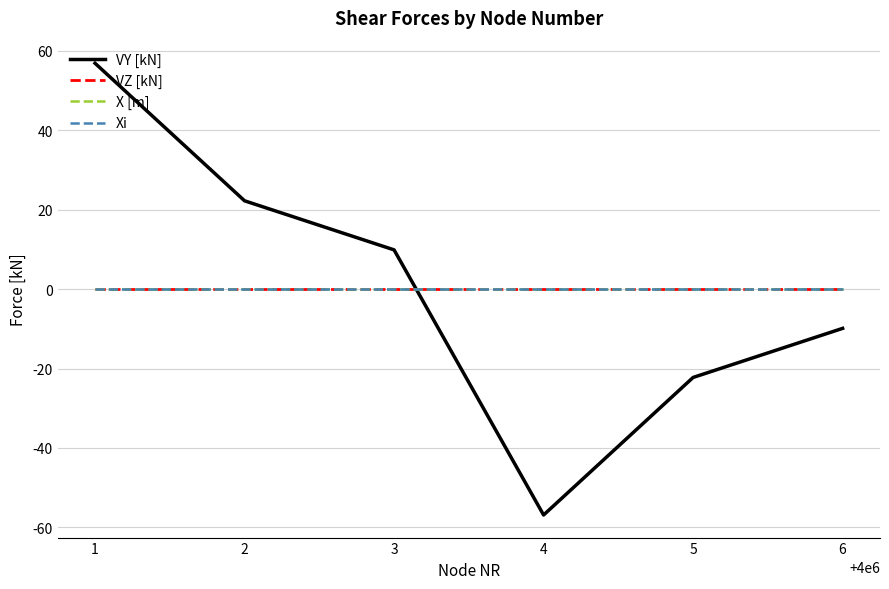

Does the chart have visible grid lines?

Yes